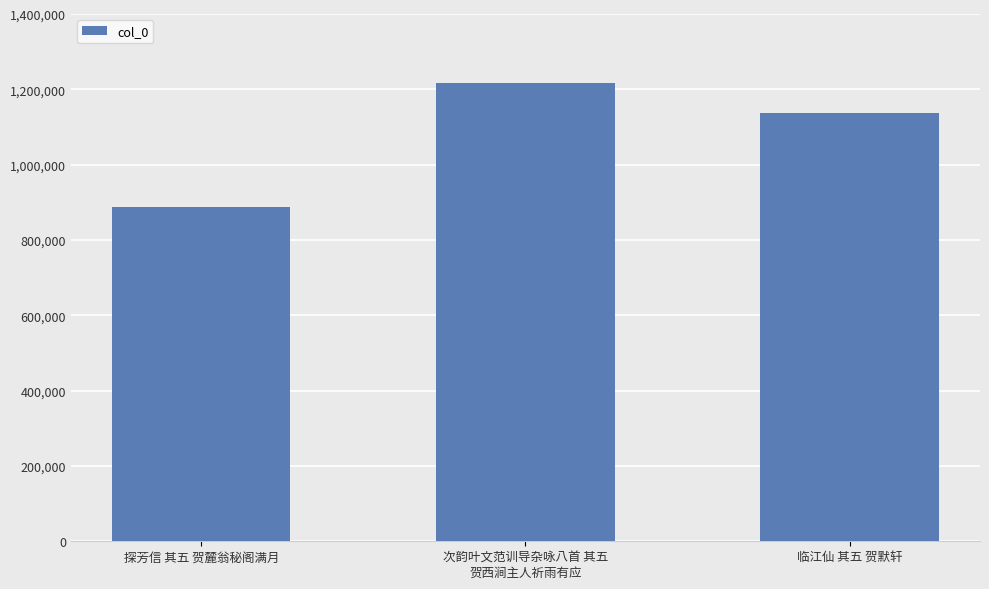

Reading right to left, transcribe all the data shown in this chart.

临江仙 其五 贺默轩=1137095	次韵叶文范训导杂咏八首 其五
贺西涧主人祈雨有应=1217744	探芳信 其五 贺麓翁秘阁满月=887683